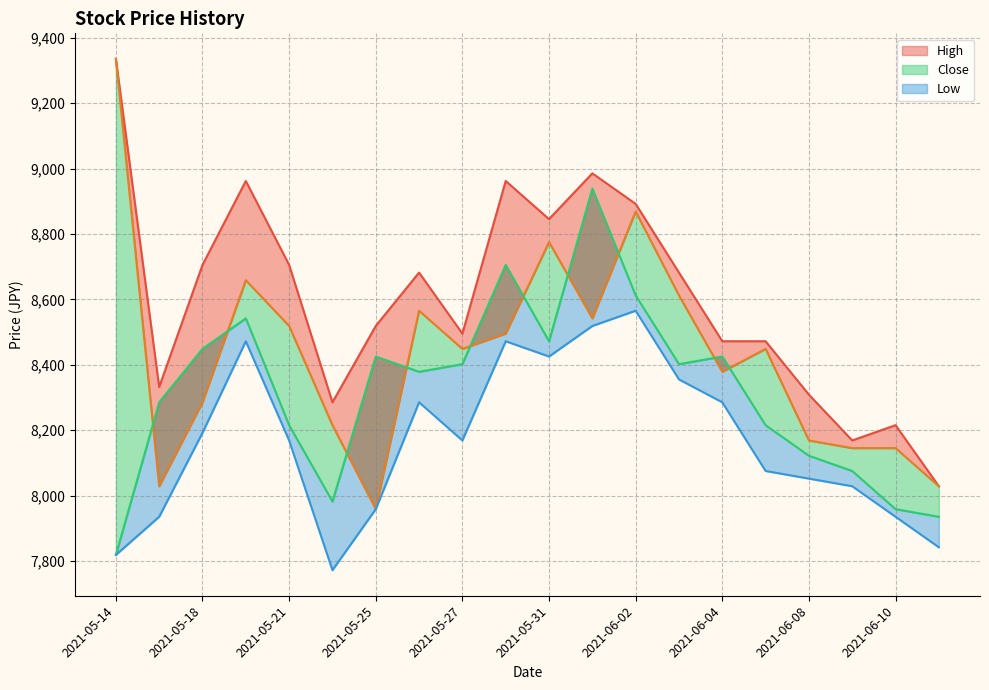

How many lines are shown in the chart?

4